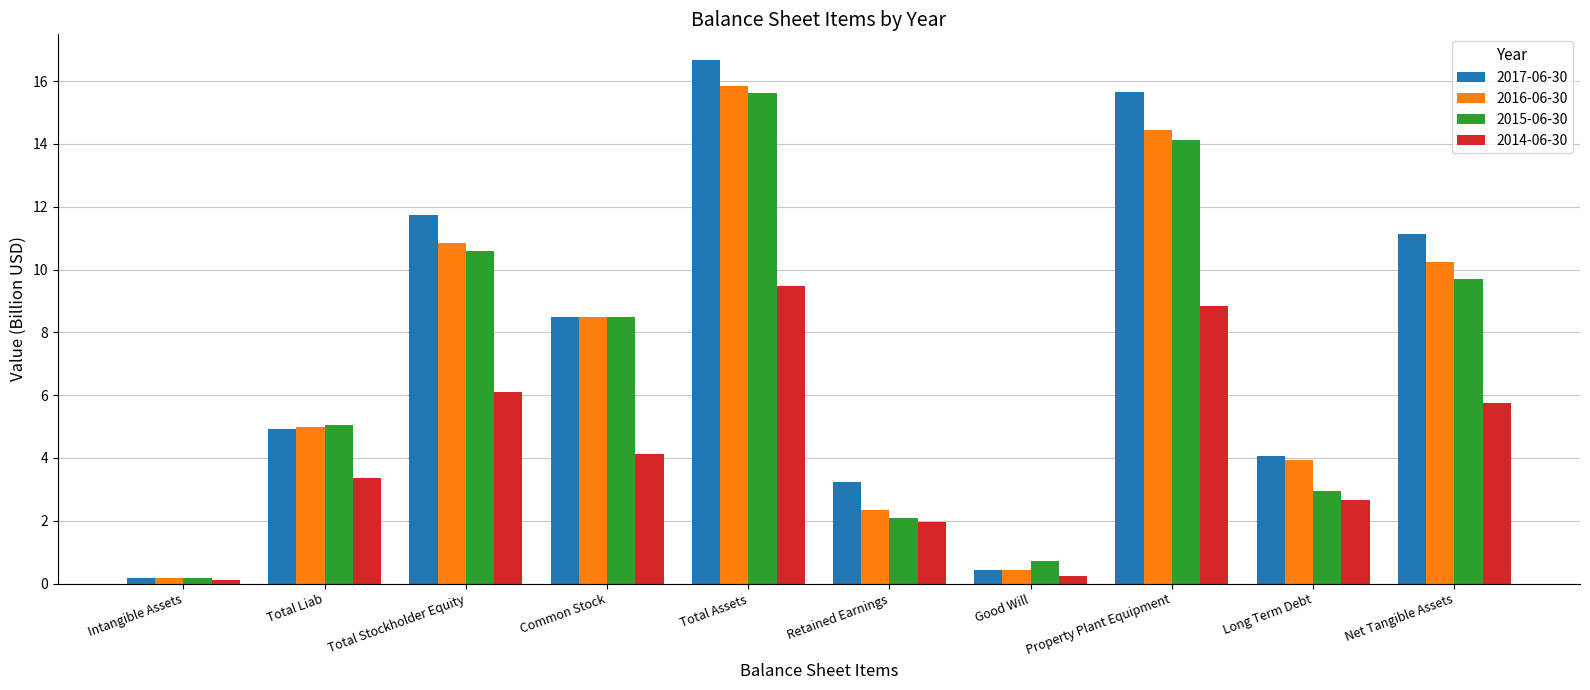

What is the spread (max minus min) of values at Total Assets?

7.2